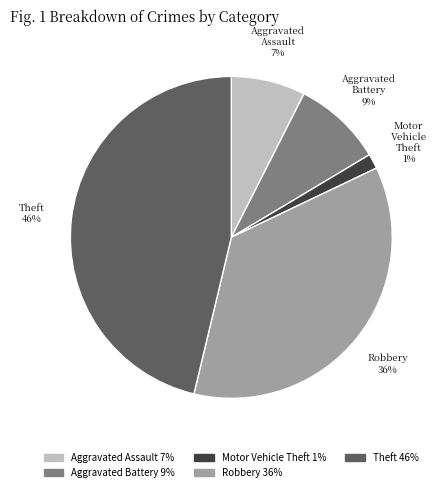

Does Motor Vehicle Theft account for over 50% of the chart?

No